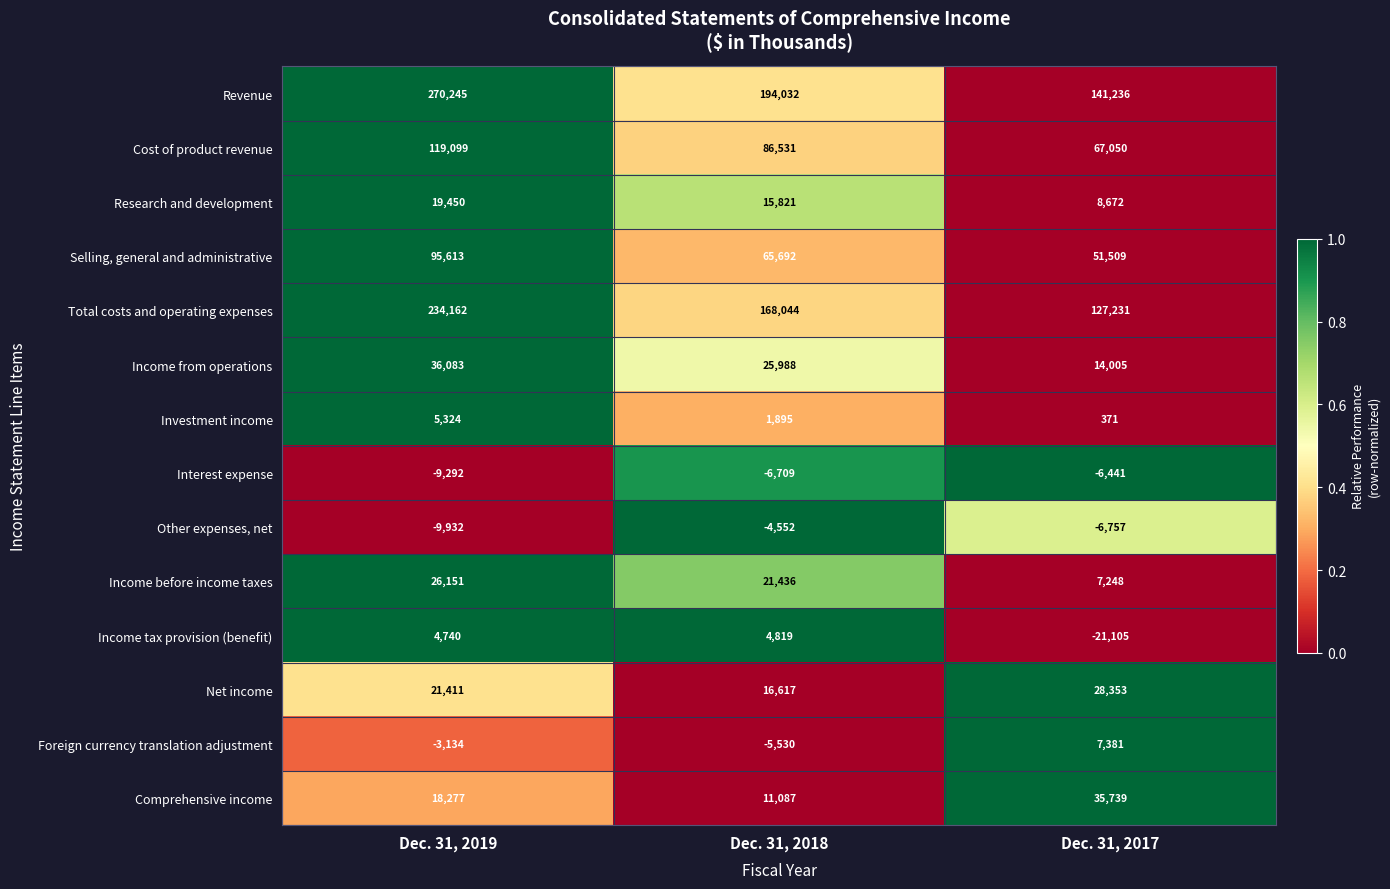

Which series has the widest spread of values?

Revenue